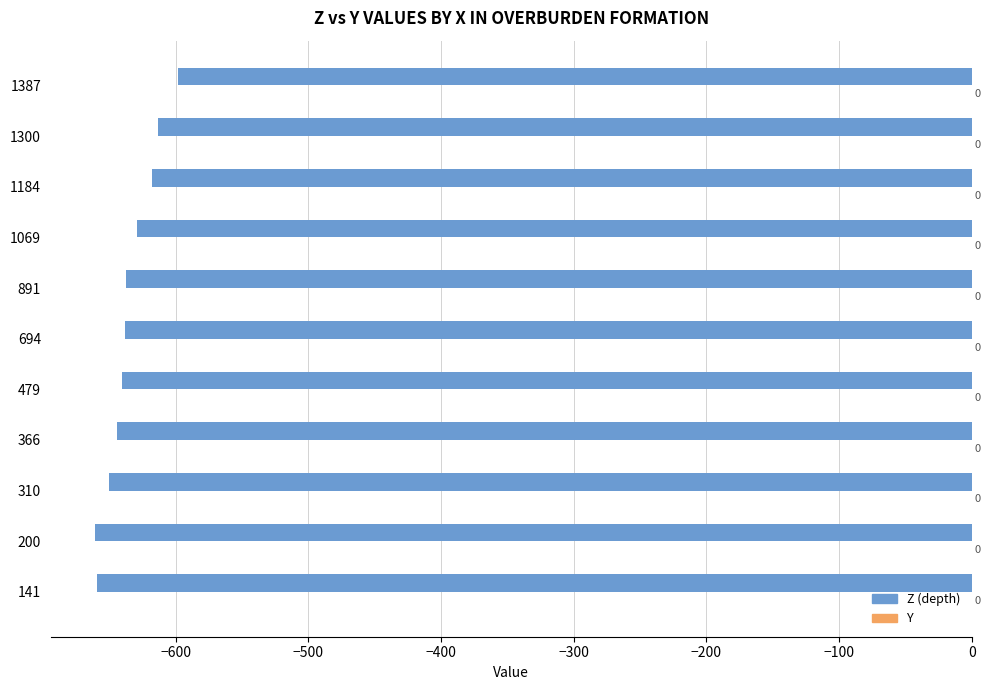

Rank the categories by value from lowest to highest.

200, 141, 310, 366, 479, 694, 891, 1069, 1184, 1300, 1387